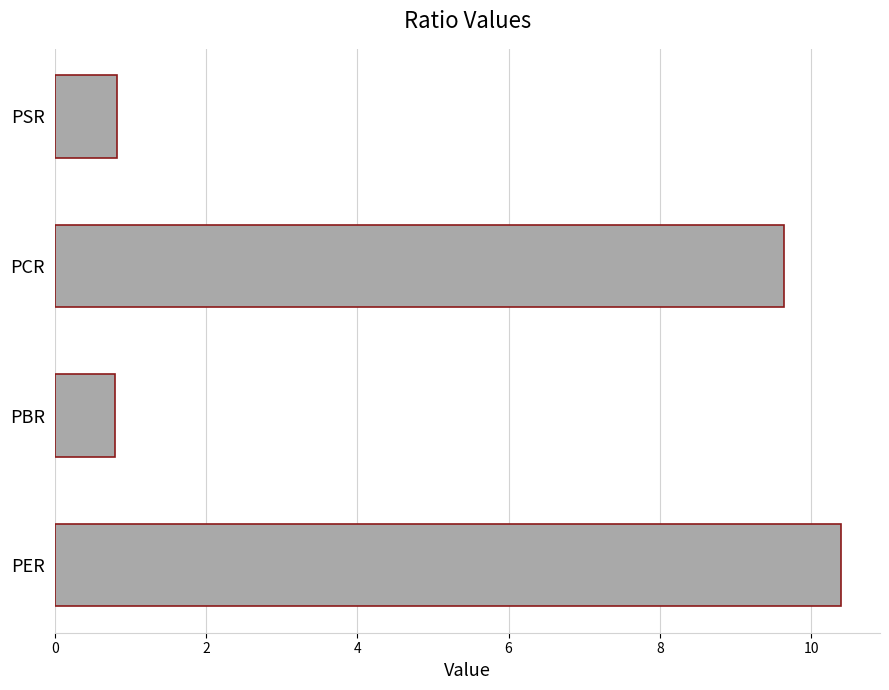

The chart shows a value of 0.8 at PSR. True or false?

True